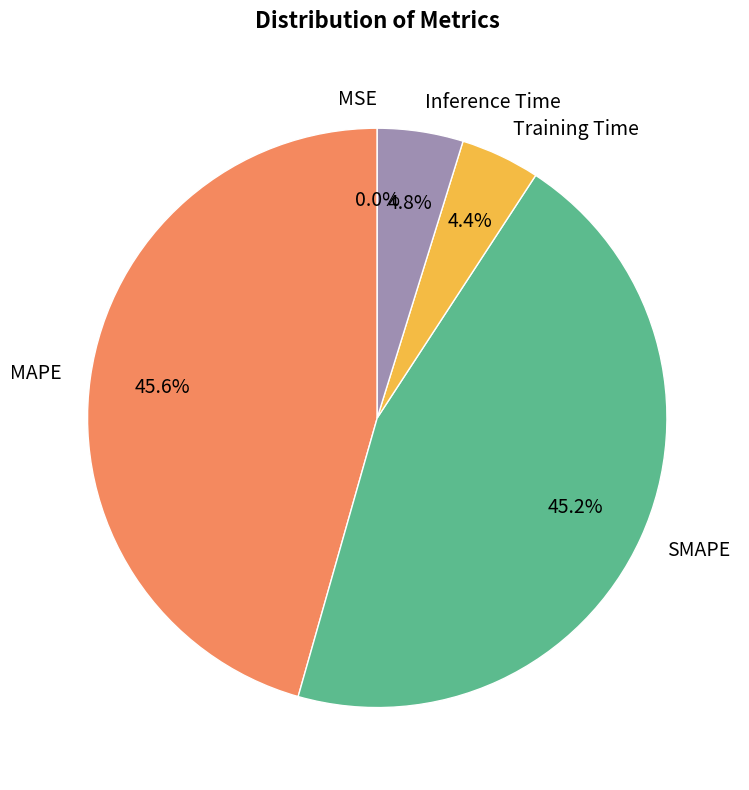

To the nearest percent, what portion does Training Time represent?

4%